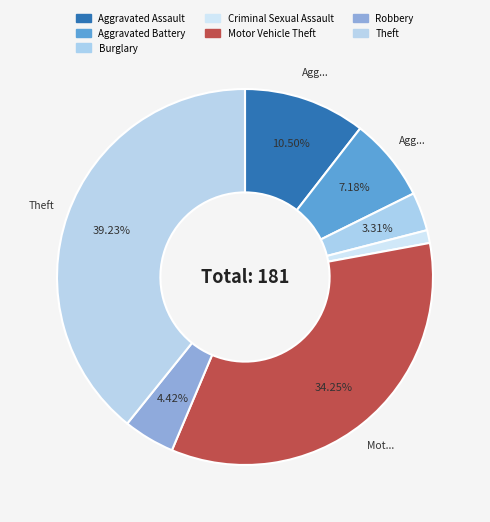

How many segments does this pie chart have?

7